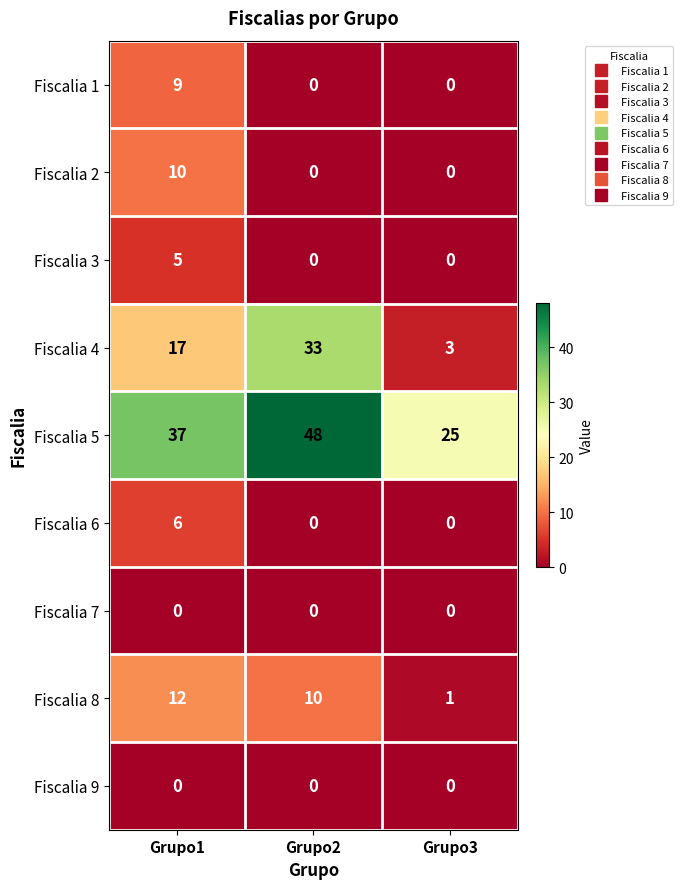

True or false: Fiscalia 2 has a value of -3 at Grupo3.

False